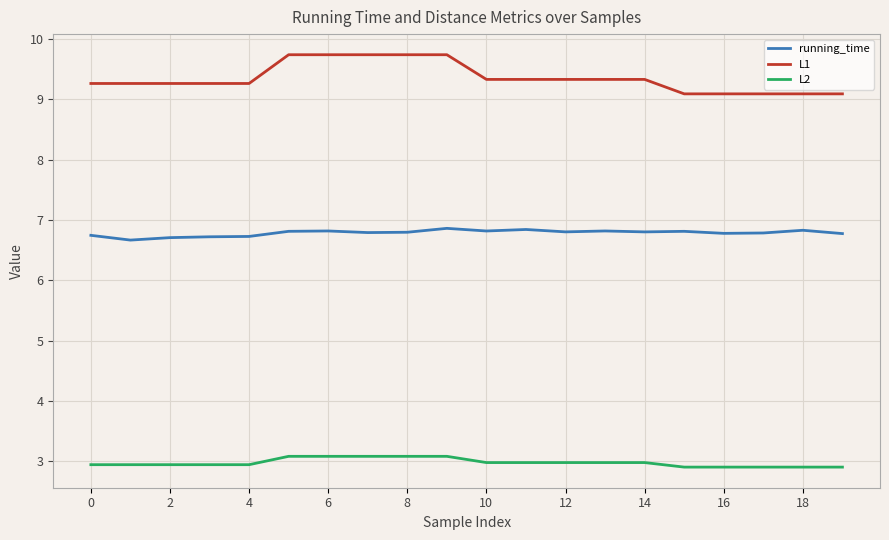

Rank the series by their average value, from highest to lowest.

L1, running_time, L2